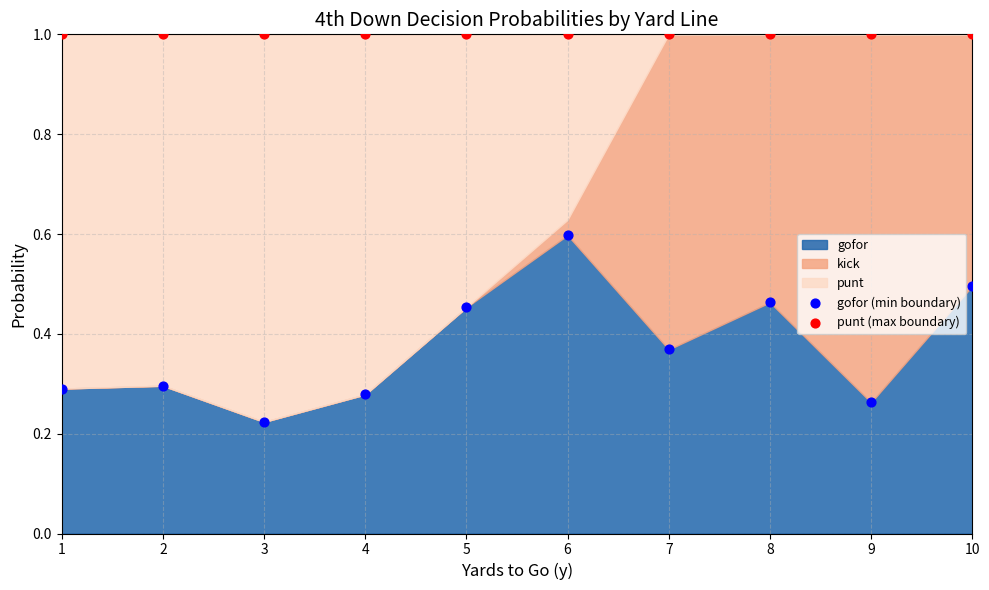

Which series contains the lowest Y value?

gofor (min boundary)